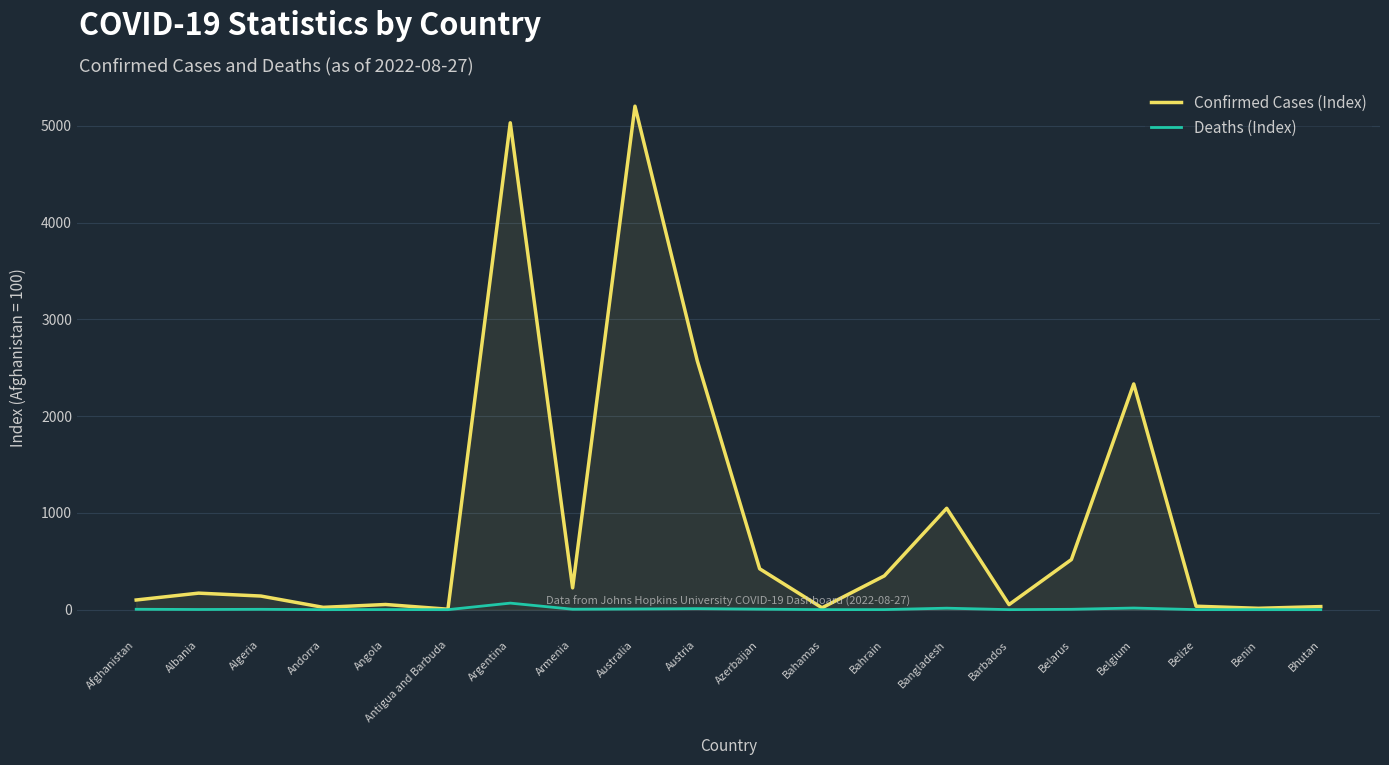

Where is Confirmed Cases (Index) nearest to the value 2603?

Austria